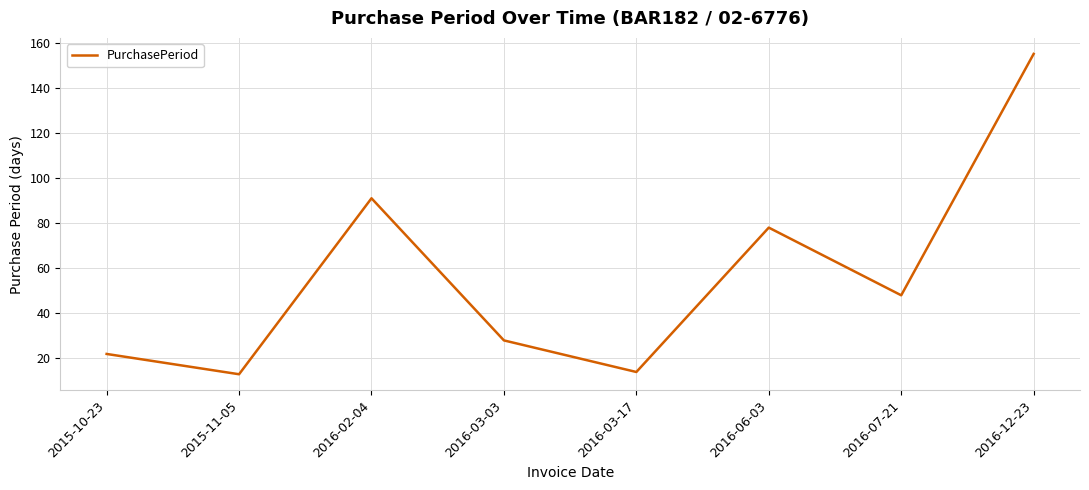

Between 2016-07-21 and 2016-06-03, which is larger?

2016-06-03